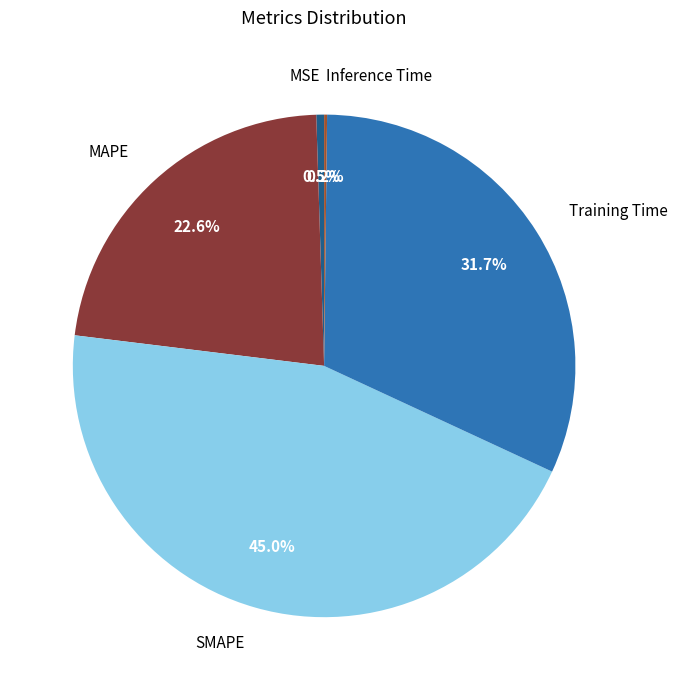

Does any single category account for the majority?

No